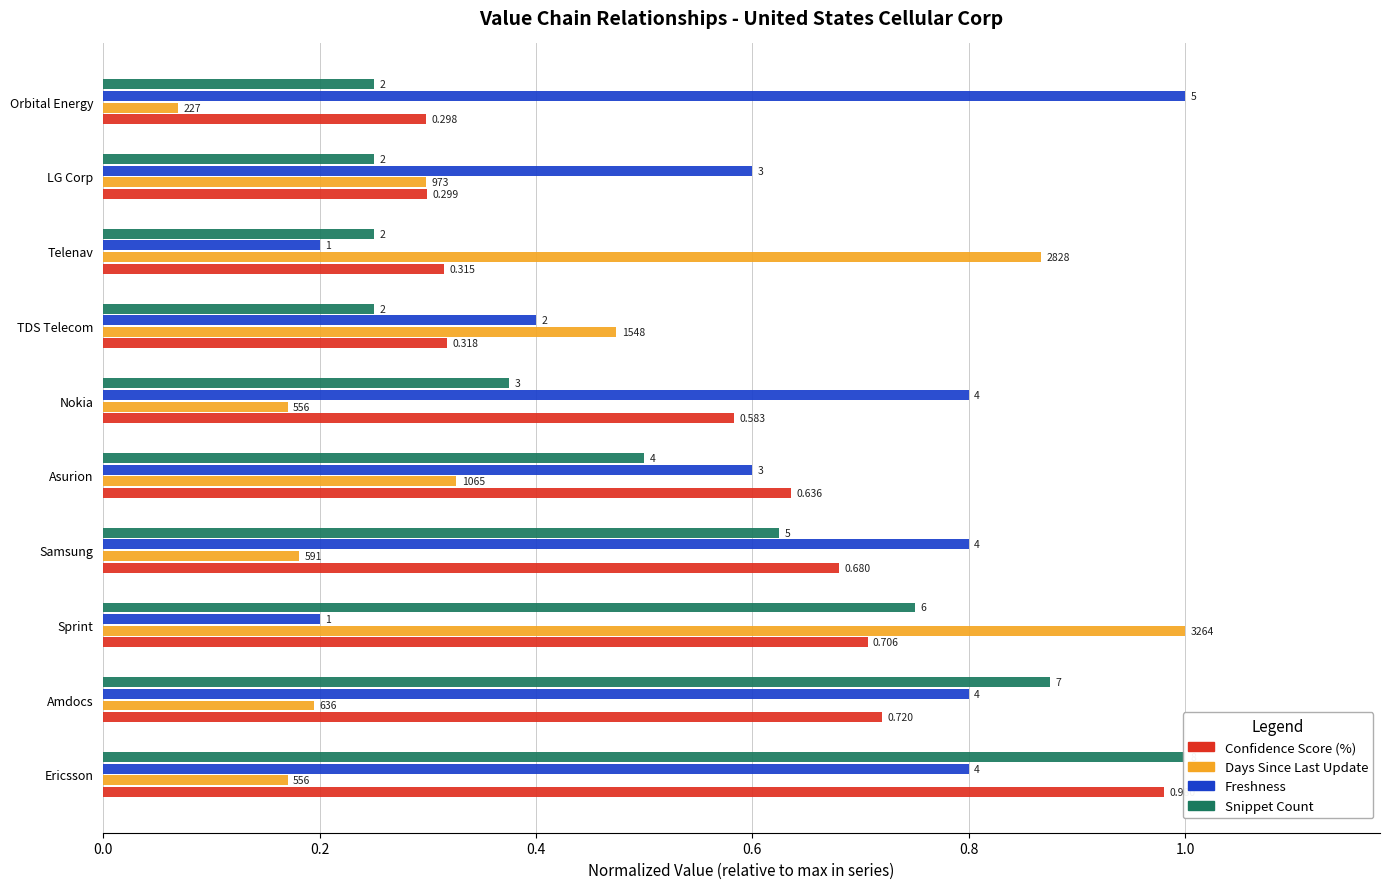

True or false: Freshness has a value of 0.2 at Sprint.

True